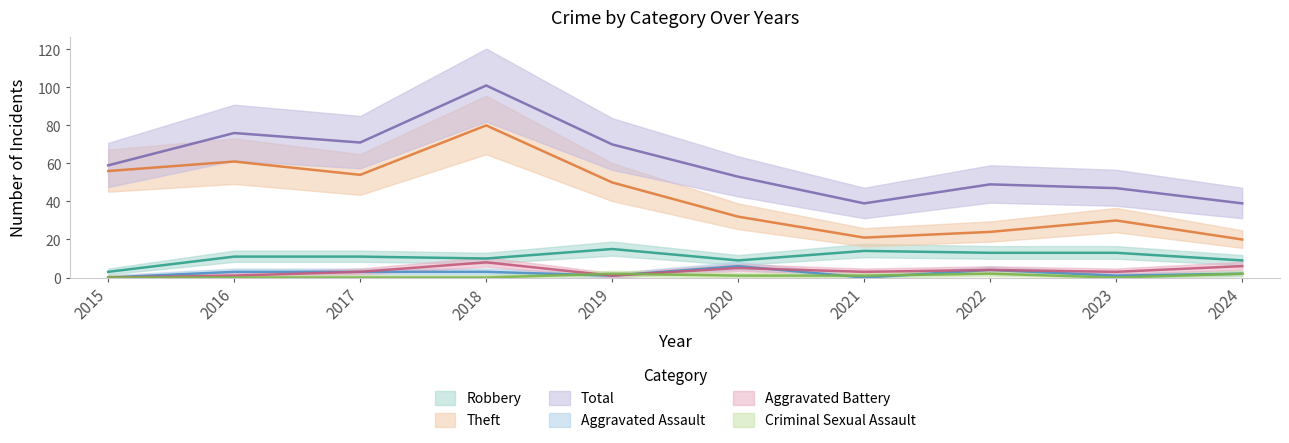

How many lines are shown in the chart?

6